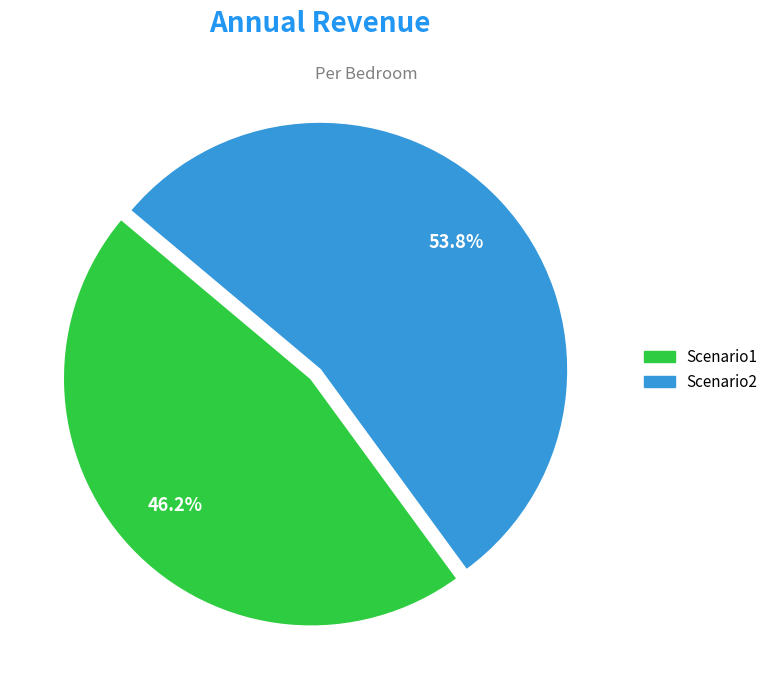

To the nearest percent, what portion does Scenario1 represent?

46%